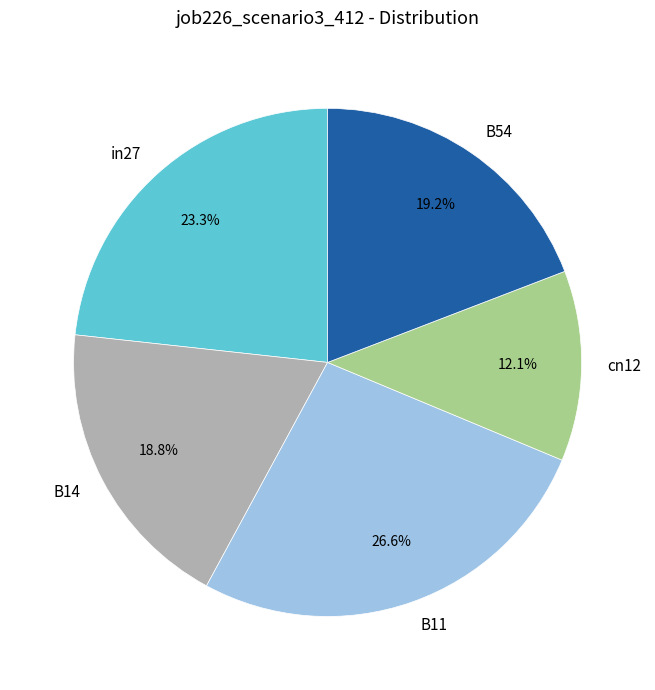

Count the number of slices in the pie.

5